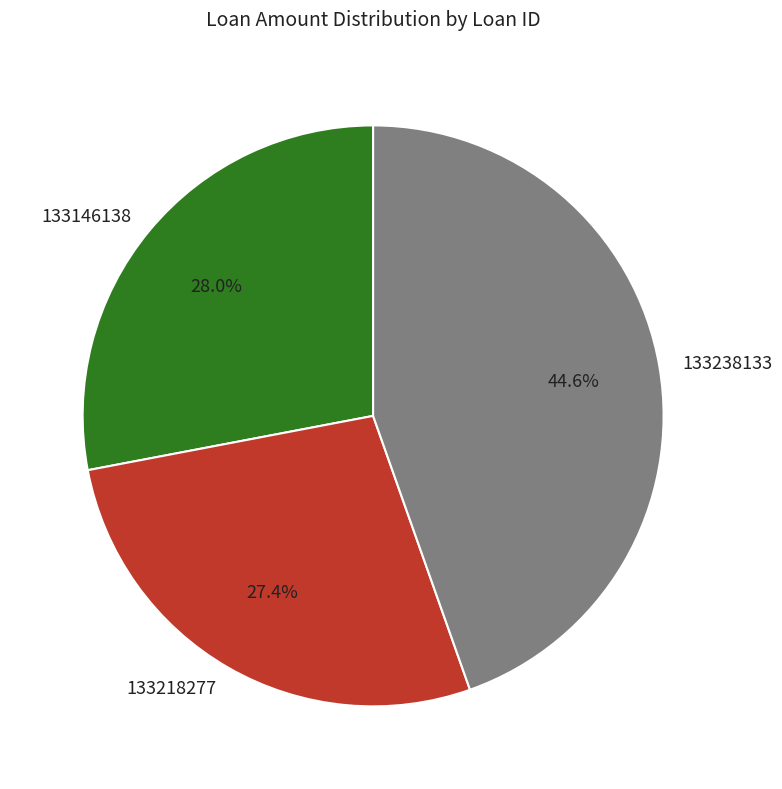

To the nearest percent, what is the difference between the largest and smallest slice percentages?

17%